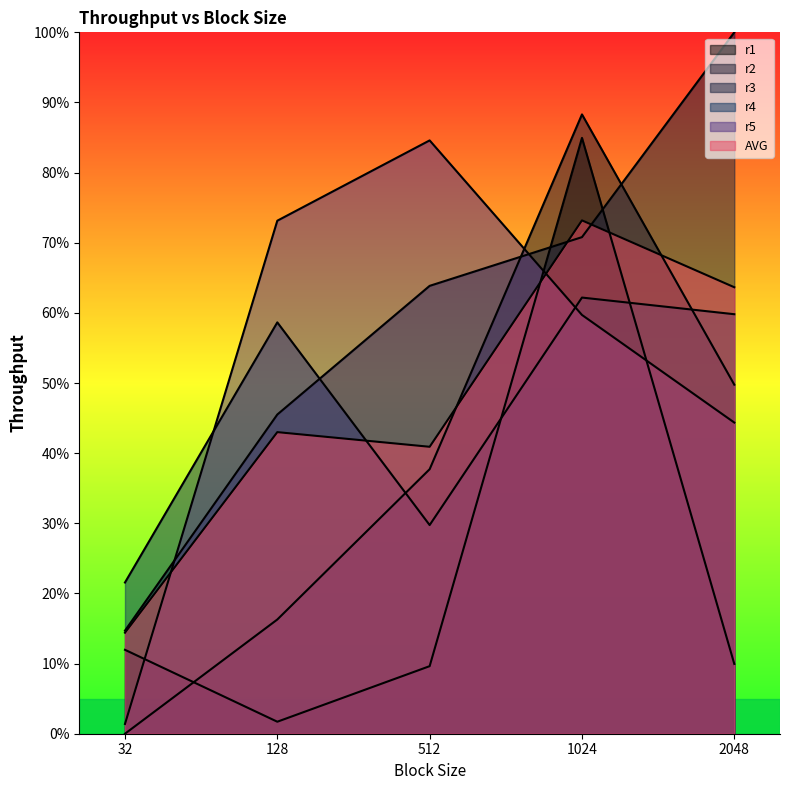

Reading left to right, list all the values displayed in this chart.

r1: 32=0.1	128=0.0	512=0.1	1024=0.8	2048=0.1
r2: 32=0.0	128=0.2	512=0.4	1024=0.9	2048=0.5
r3: 32=0.1	128=0.5	512=0.6	1024=0.7	2048=1.0
r4: 32=0.2	128=0.6	512=0.3	1024=0.6	2048=0.6
r5: 32=0.0	128=0.7	512=0.8	1024=0.6	2048=0.4
AVG: 32=0.1	128=0.4	512=0.4	1024=0.7	2048=0.6